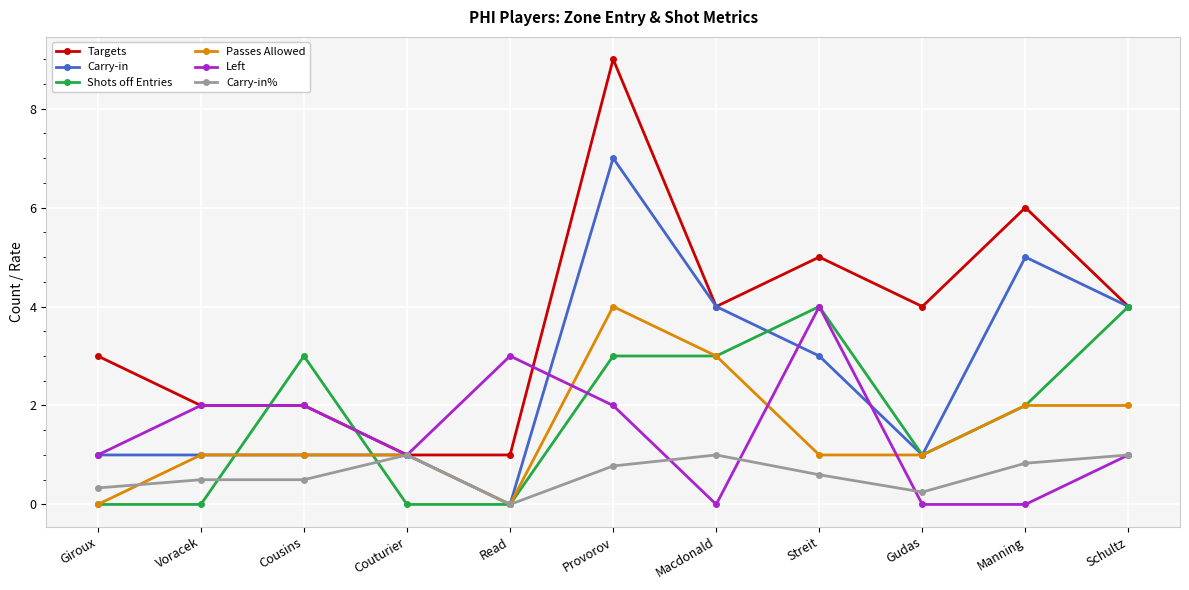

How many Passes Allowed values are between 1 and 2?

7